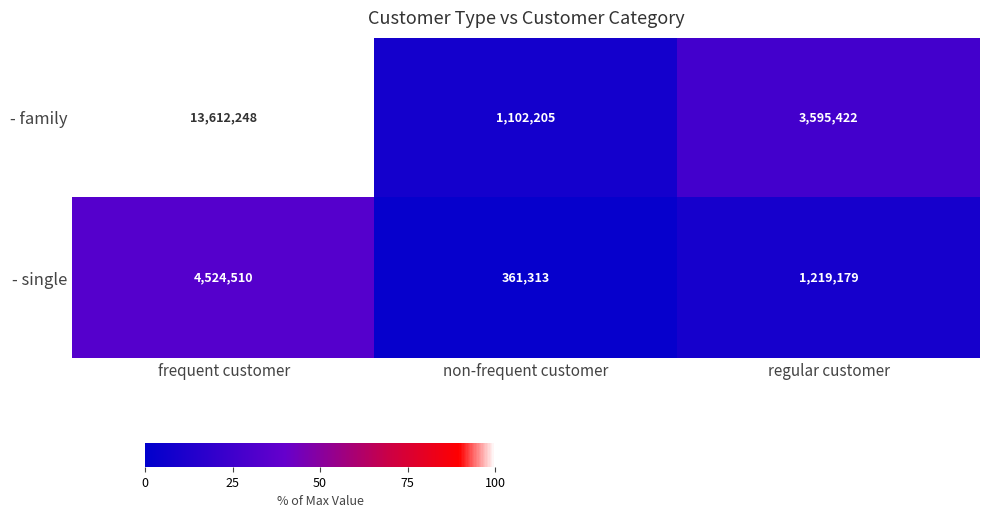

Is it true that - family equals 7477482 at frequent customer?

False